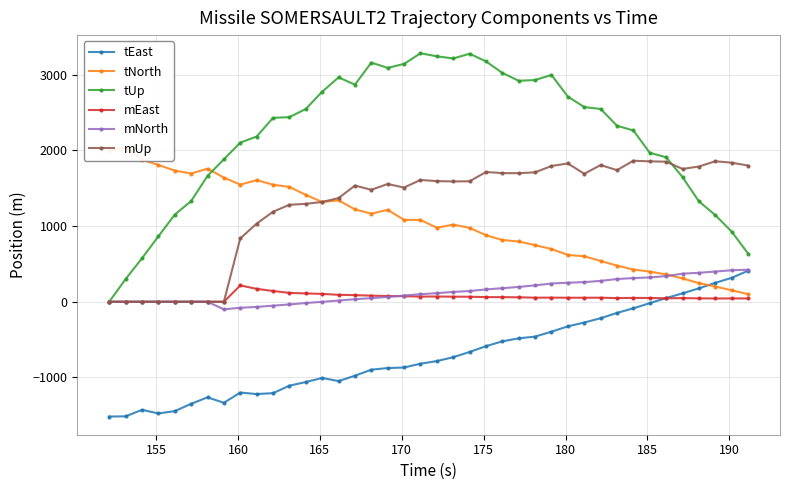

What is the value of the mNorth point at the 26th from the left?

195.7